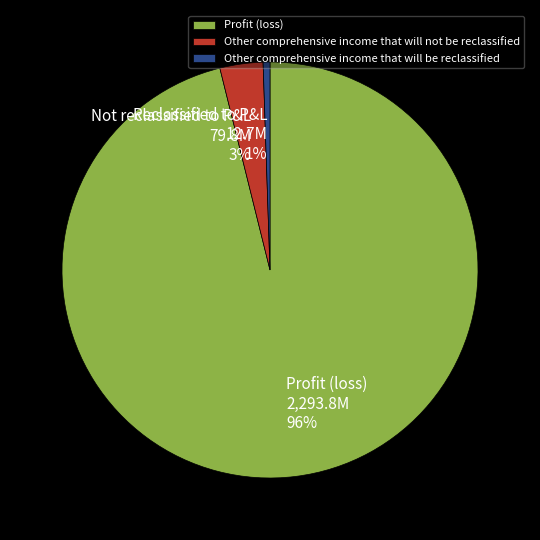

Which slice is the largest?

Profit (loss)